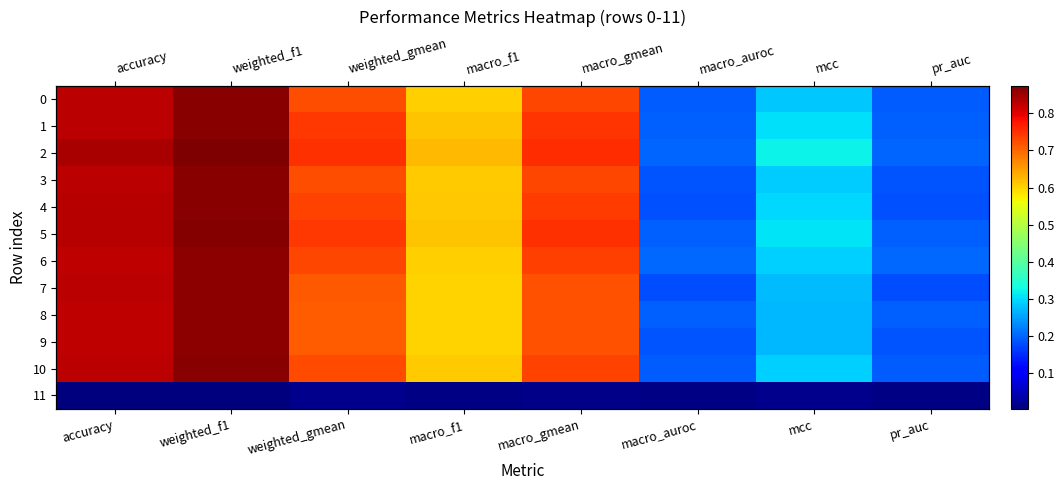

What is the lowest value of the 9 series?

0.2